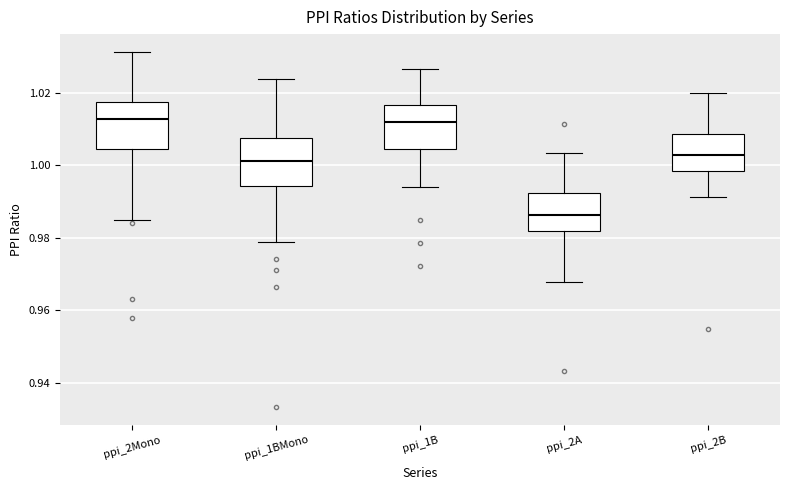

Which box has the lowest median line?

ppi_2A